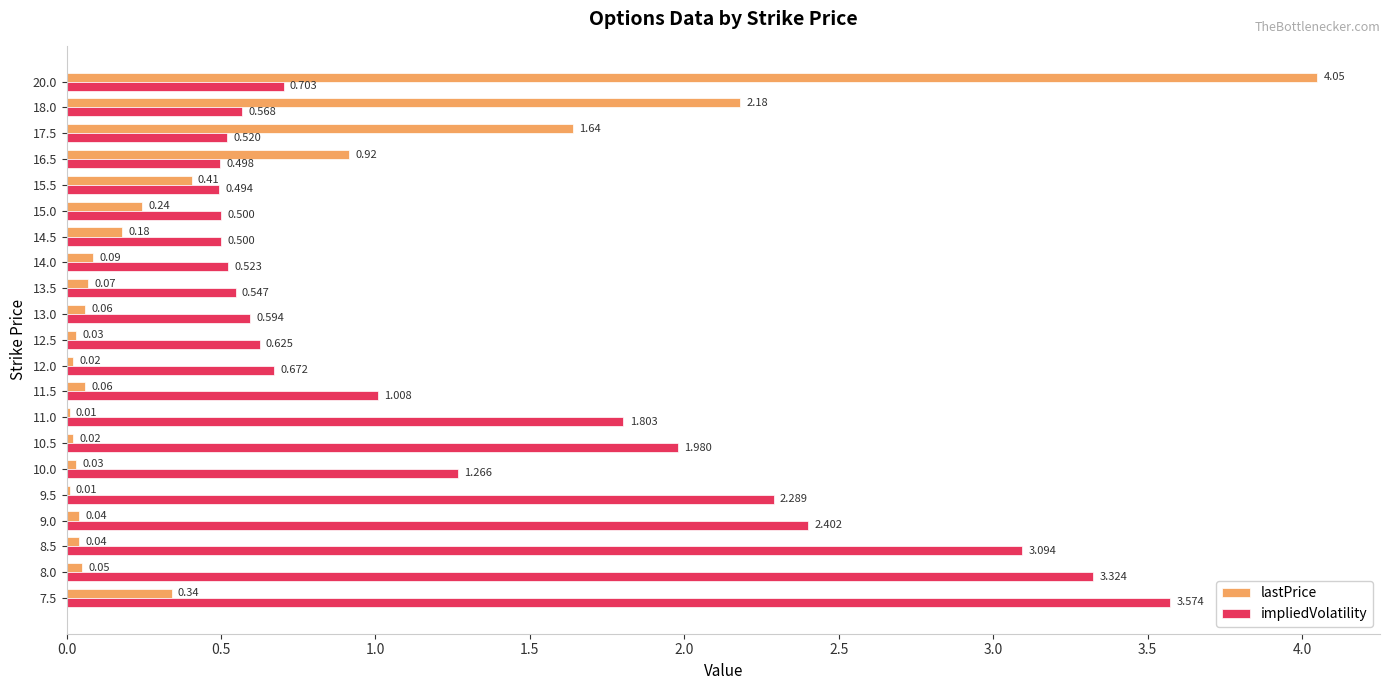

Which series changed the most between 15.0 and 16.5?

lastPrice